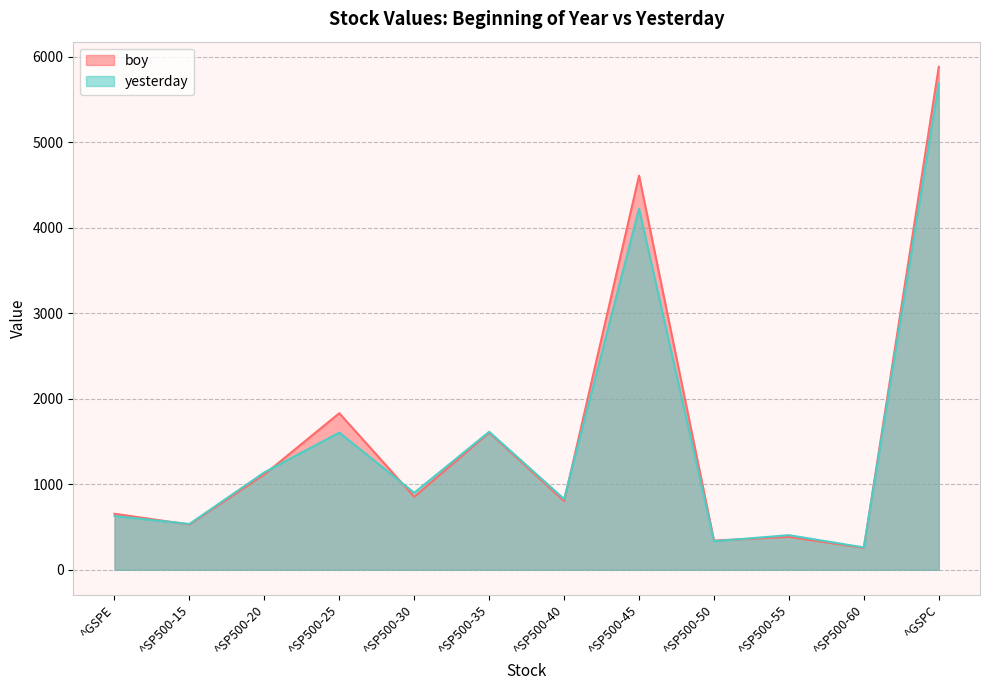

What are all the series names shown in the legend?

boy, yesterday